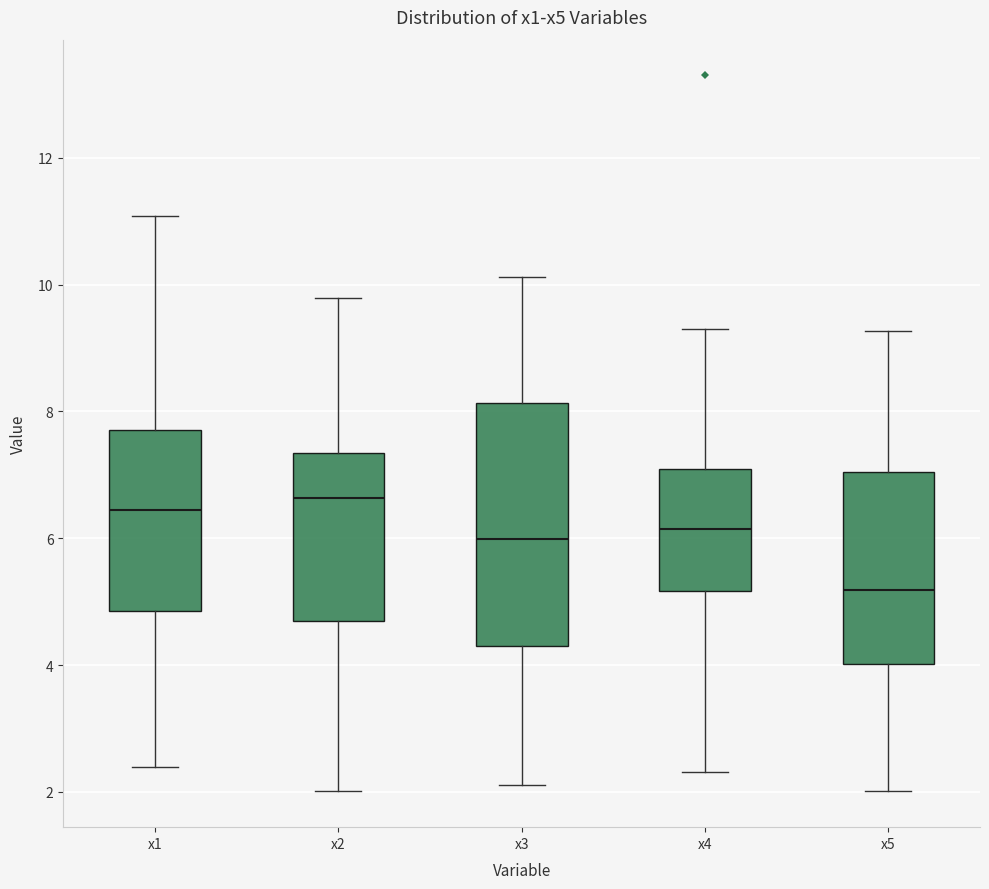

Reading left to right, transcribe this box plot: for each box, give where its median line is, the range the box spans, and where its two whiskers end, as read against the y-axis. The values are not printed on the chart, so give them approximately, as read against the axis.

x1: median 6.4, box 4.8 to 7.8, whiskers 2.4 to 11.0
x2: median 6.6, box 4.6 to 7.4, whiskers 2.0 to 9.8
x3: median 6.0, box 4.4 to 8.2, whiskers 2.2 to 10.2
x4: median 6.2, box 5.2 to 7.0, whiskers 2.4 to 9.4
x5: median 5.2, box 4.0 to 7.0, whiskers 2.0 to 9.2